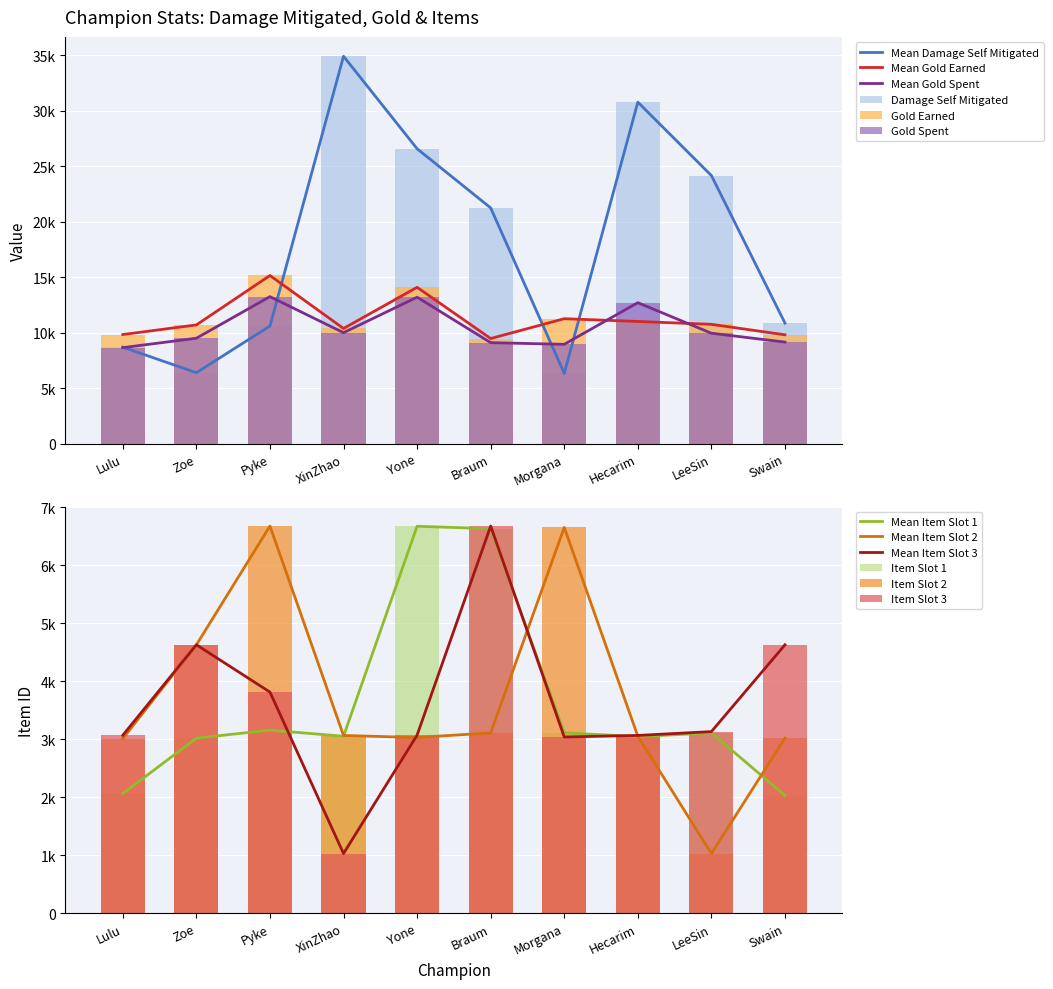

What is the total value across all series at LeeSin?

52147